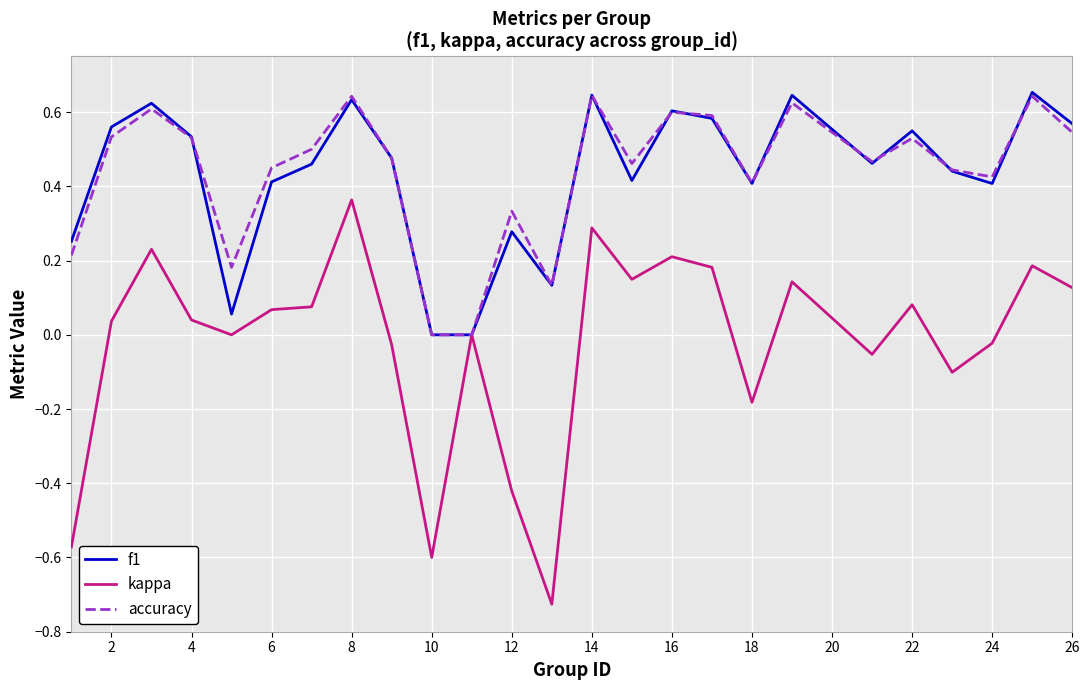

Which series has the widest spread of values?

kappa